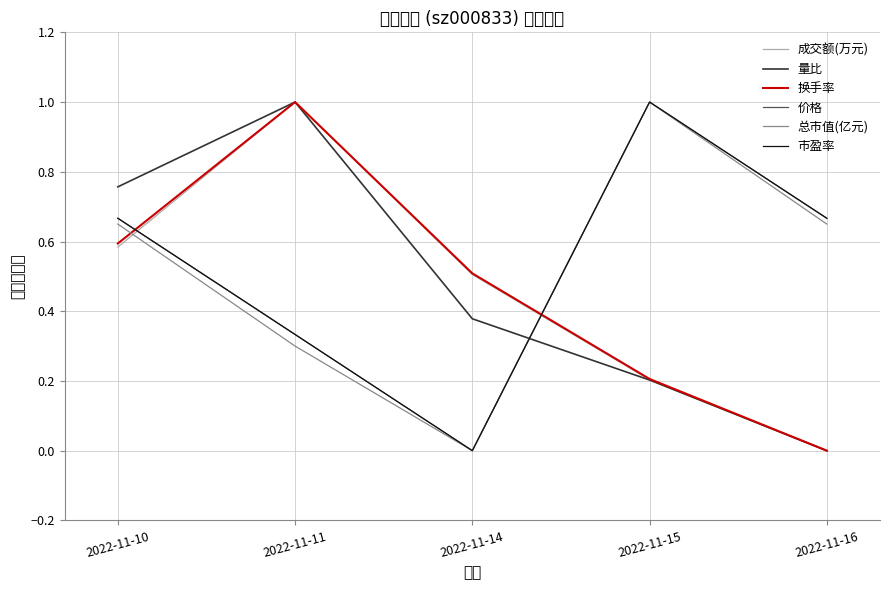

Where is the first local maximum for 换手率?

2022-11-11